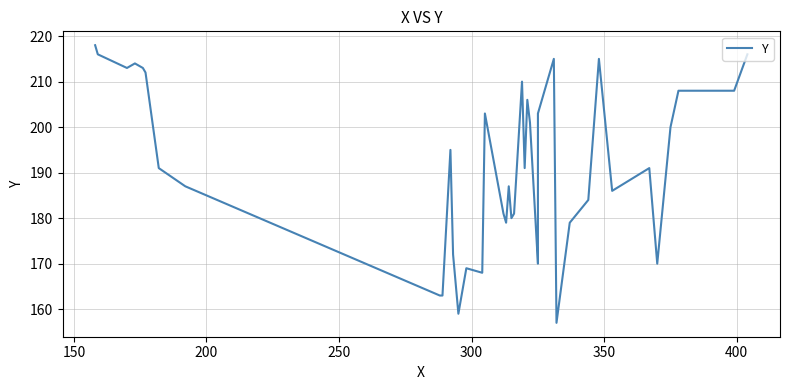

Reading right to left, what are all the values shown in this chart?

216	208	208	200	170	191	186	215	184	179	157	215	203	172	170	201	206	191	210	181	180	187	179	181	203	168	169	159	172	195	163	163	187	191	212	213	214	213	216	218